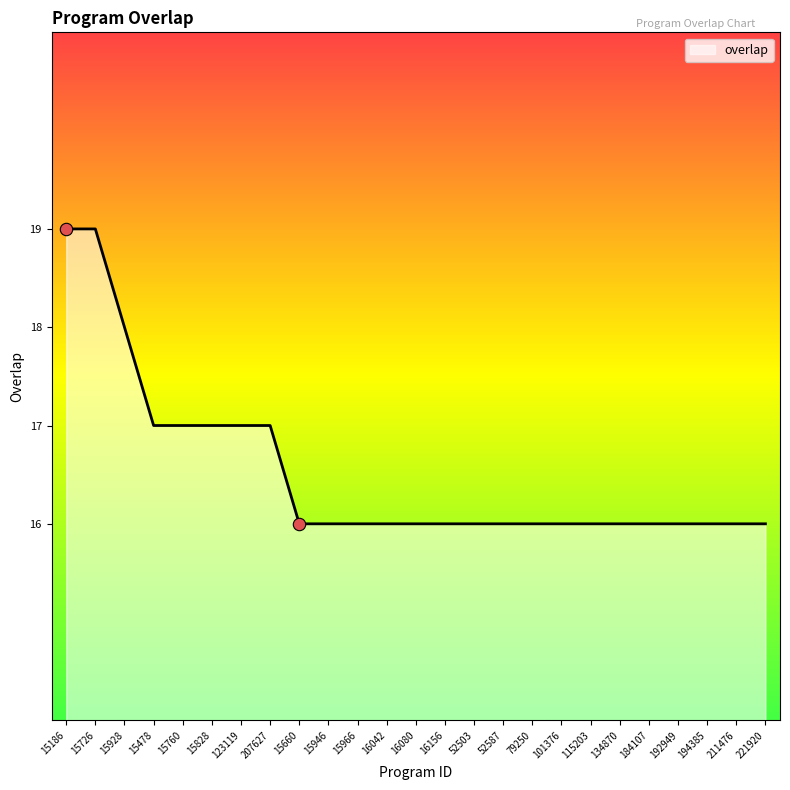

What is the change in value from 15186 to 16156?

-3